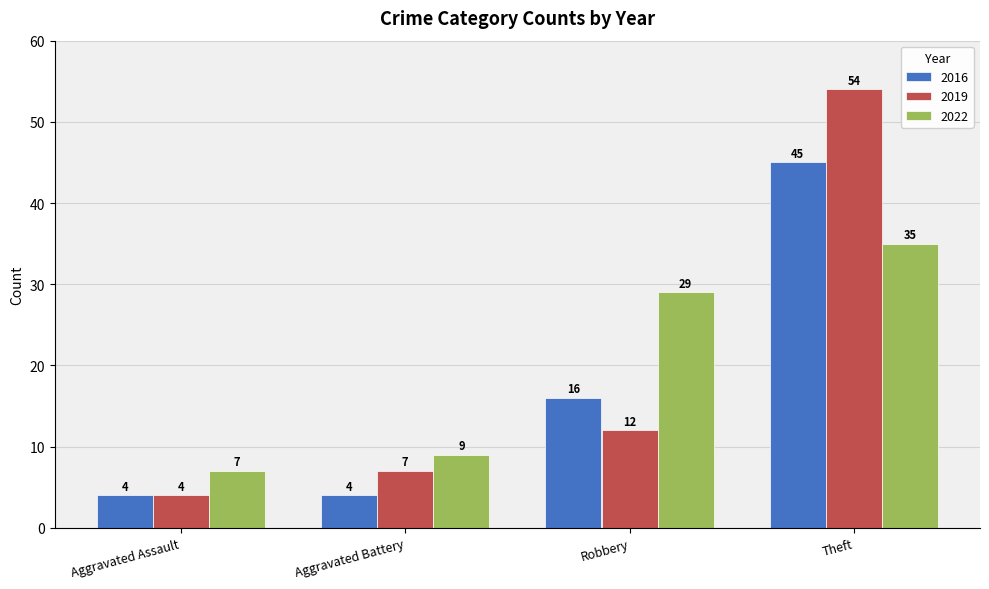

What position from the left is Robbery?

3